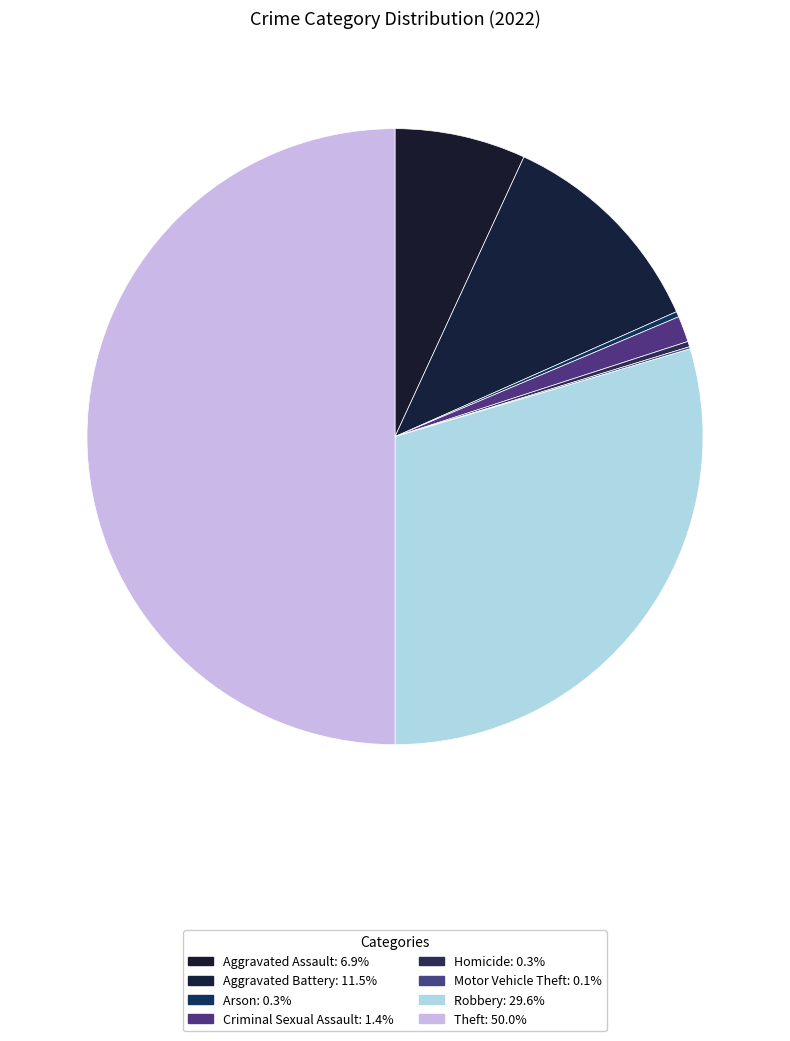

Is there any slice that represents more than half of the pie?

No